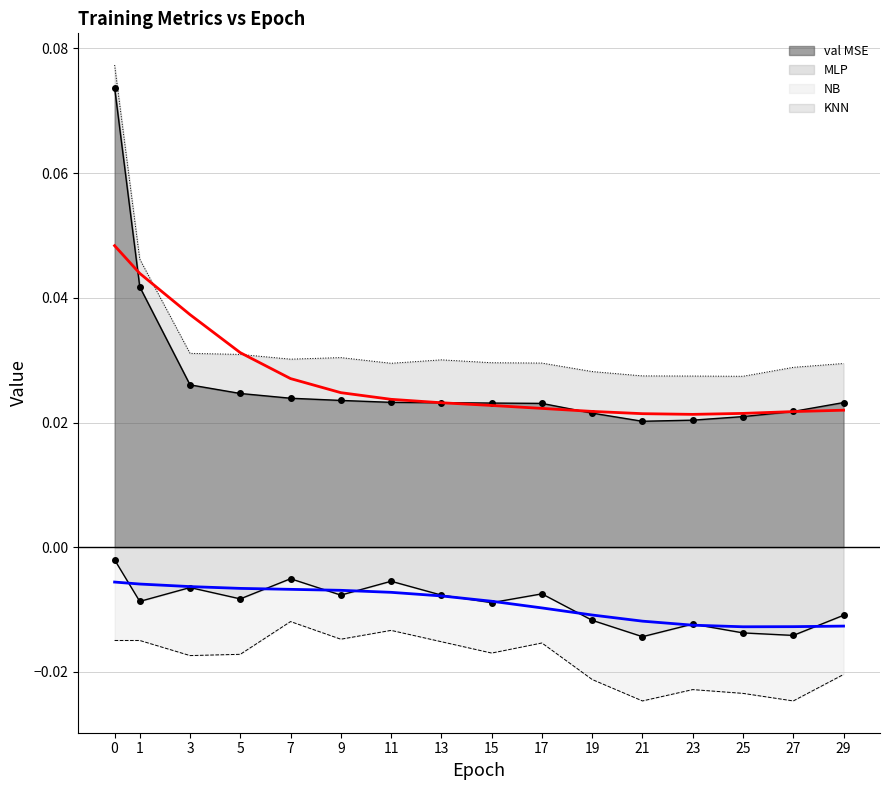

True or false: val MSE and MLP cross at least once.

False